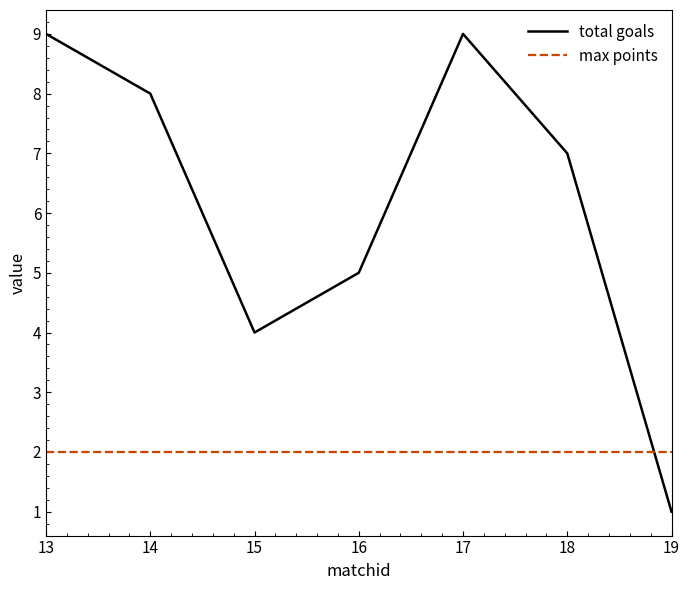

The max points series shows 2 at 17. True or false?

True